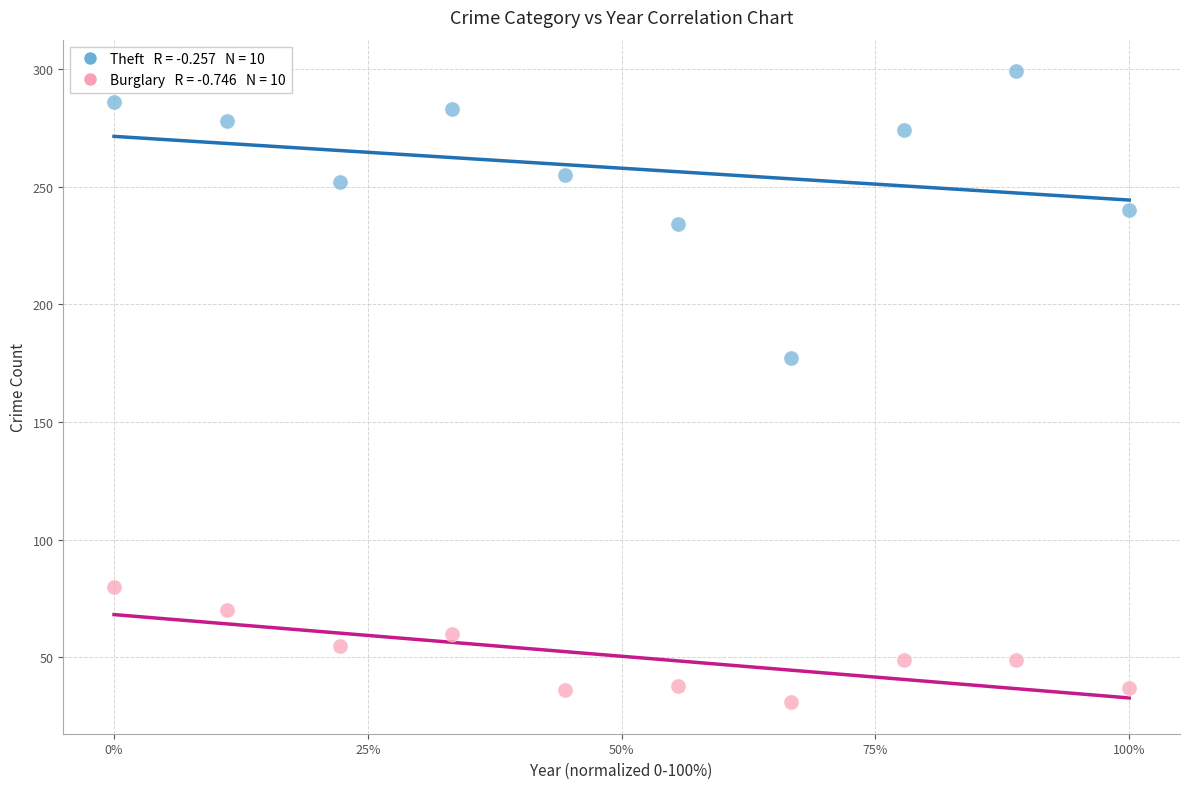

Across all series, what Y value is closest to 165?

177